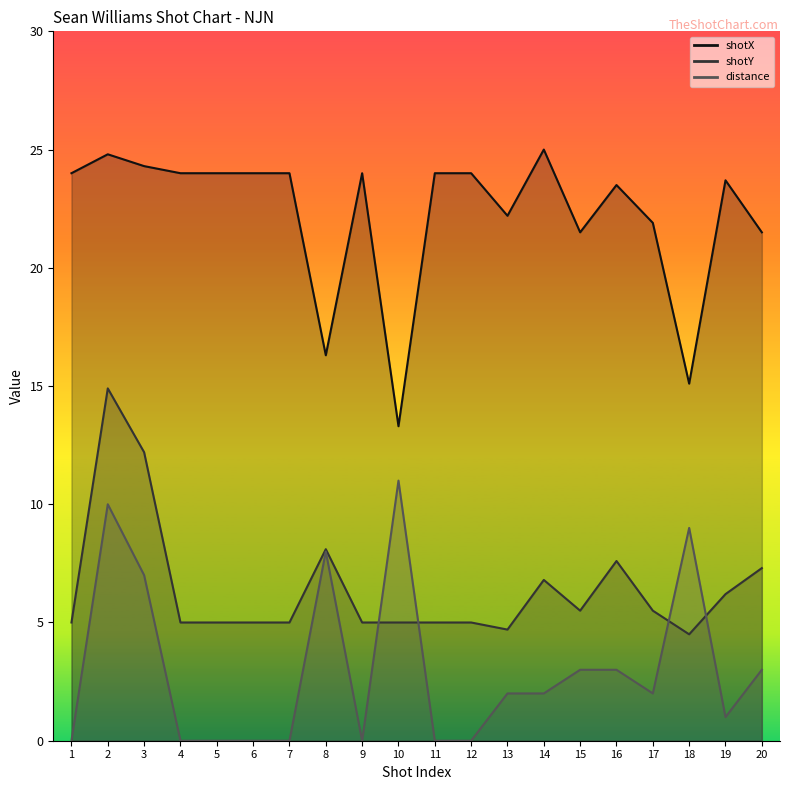

What is the sum of all distance values?

61.0